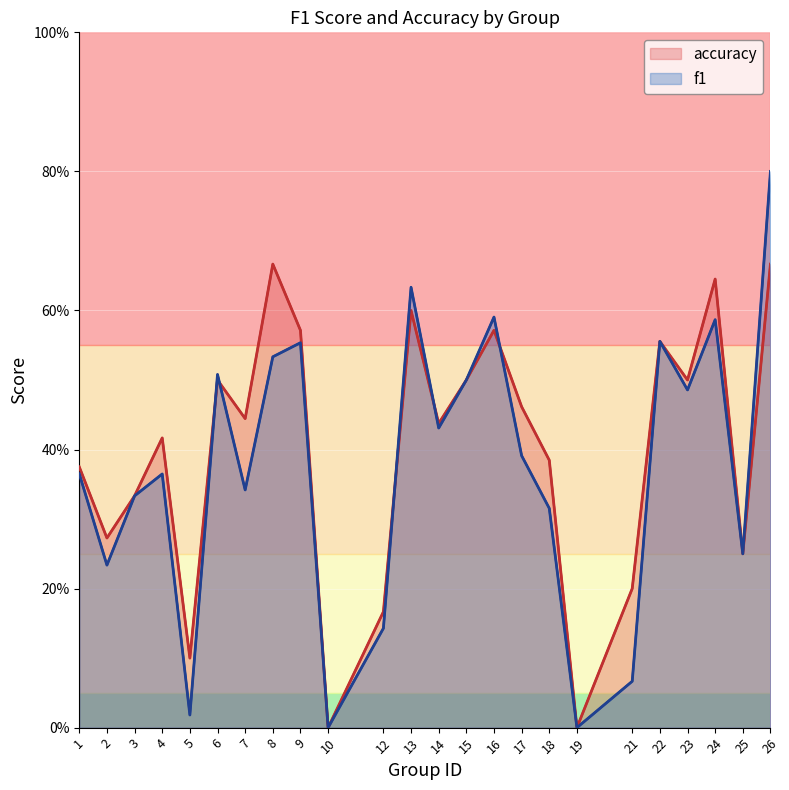

What is the difference between the maximum and minimum values in the f1 series?

0.8